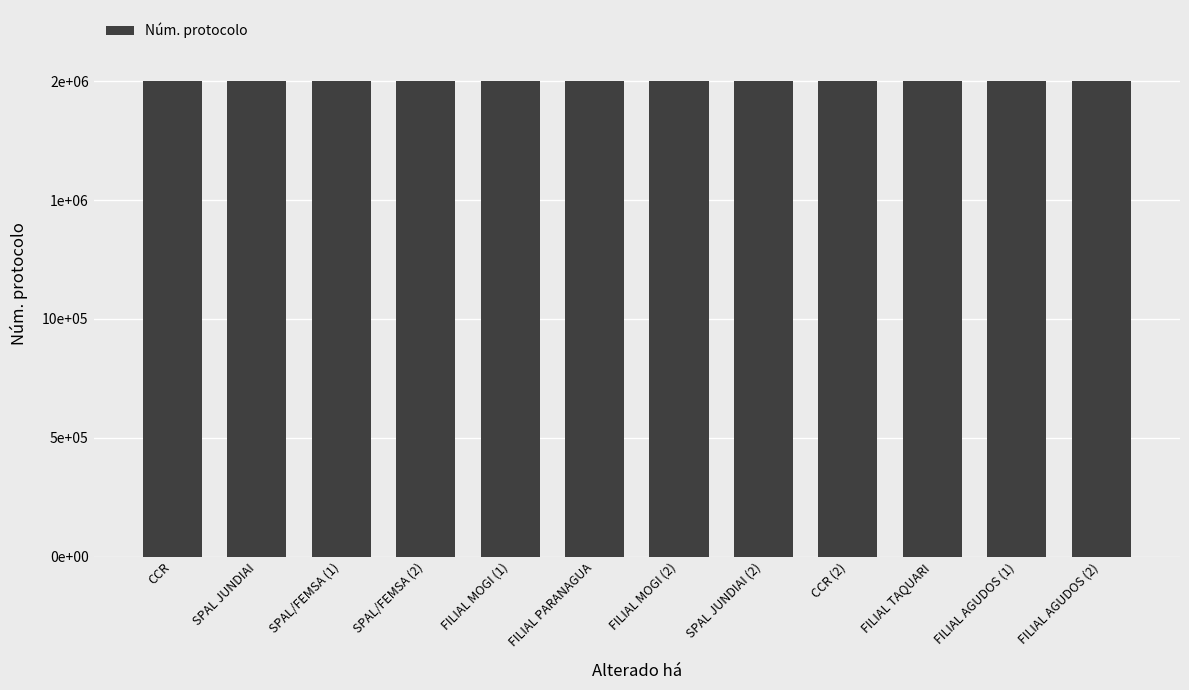

Which label corresponds to the largest value in the chart?

FILIAL MOGI (1)